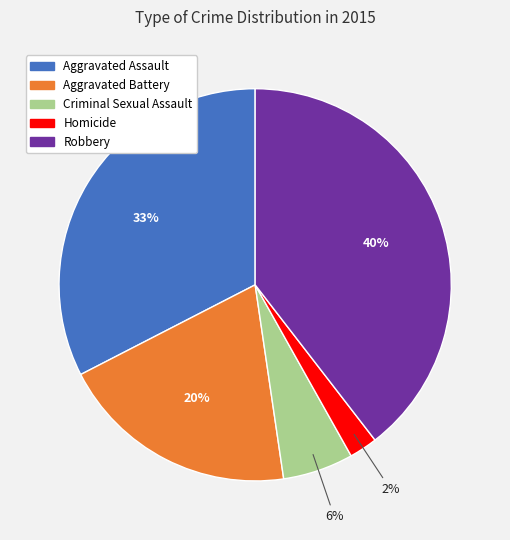

True or false: Homicide accounts for 2% of the total.

True